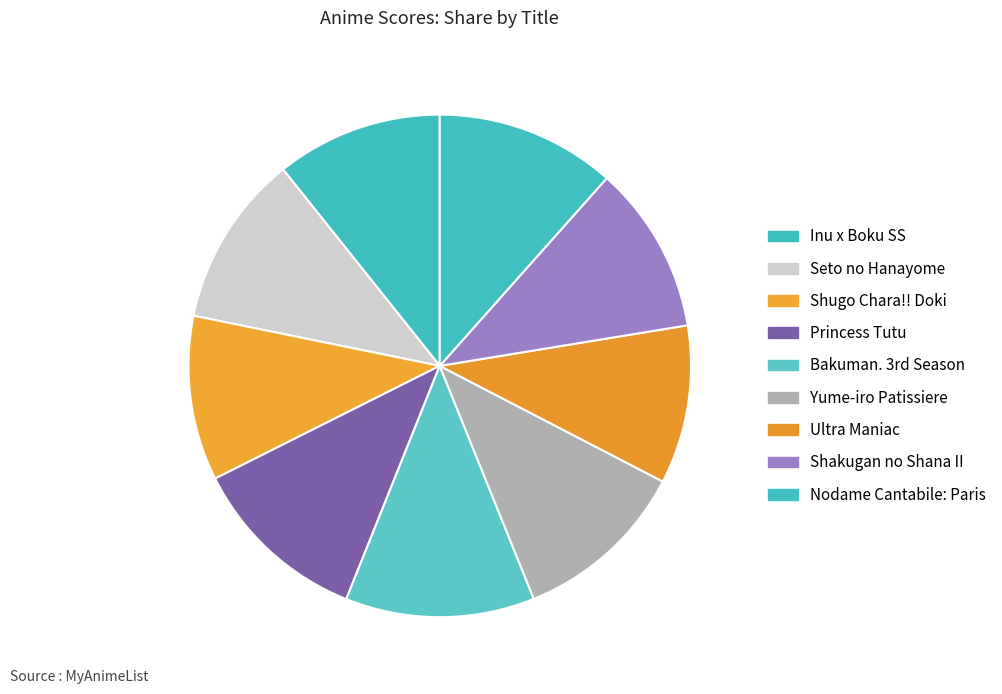

Combined, do Shakugan no Shana II and Princess Tutu account for over 50%?

No